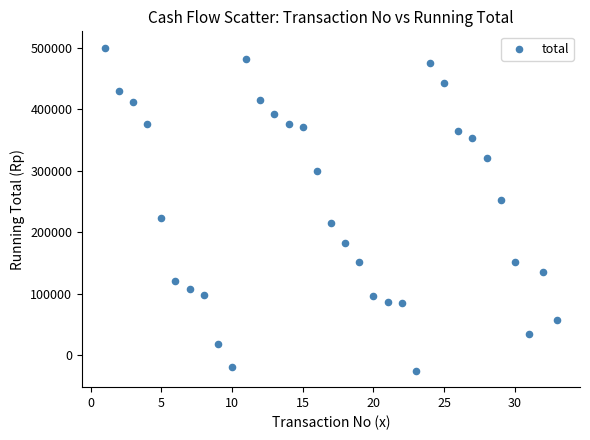

What is the range of Y values (max minus min)?

525500